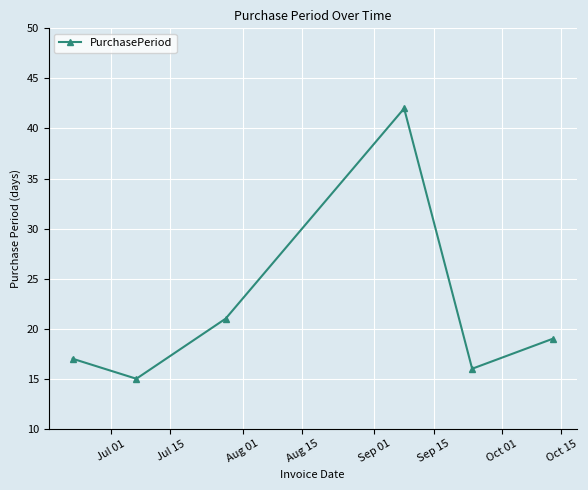

What is the sum of all values?

130